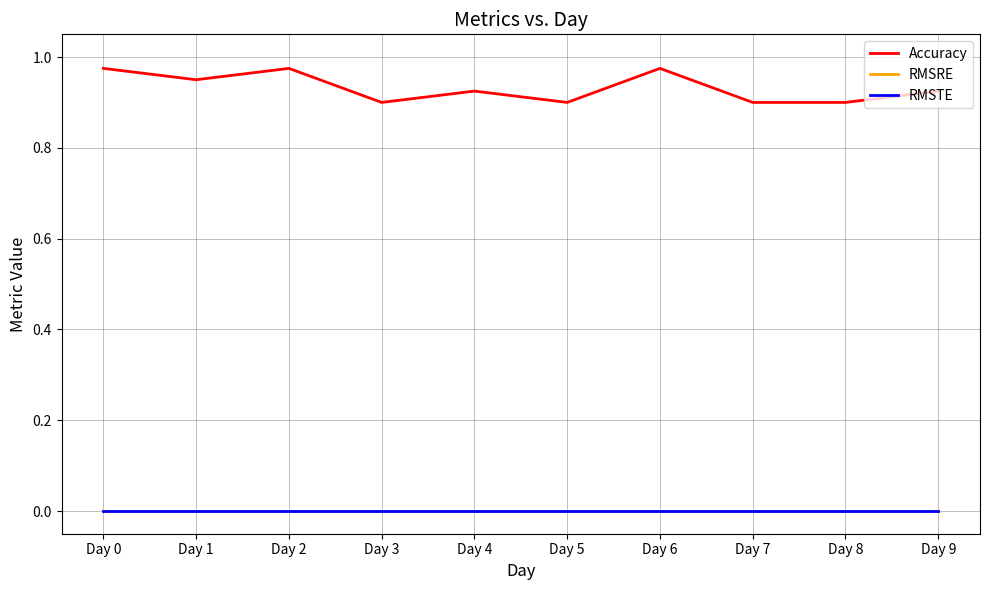

Does the chart display data point markers on the line(s)?

No